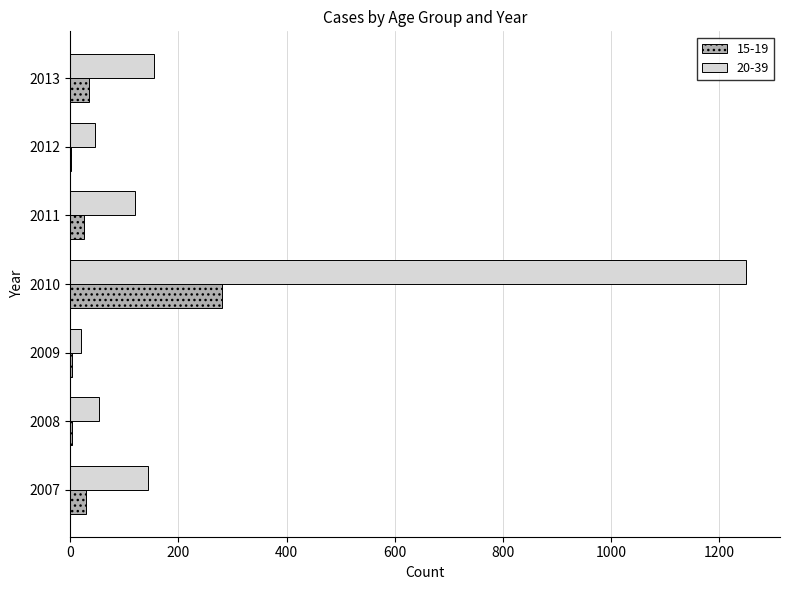

Is it true that 15-19 equals 426 at 2010?

False